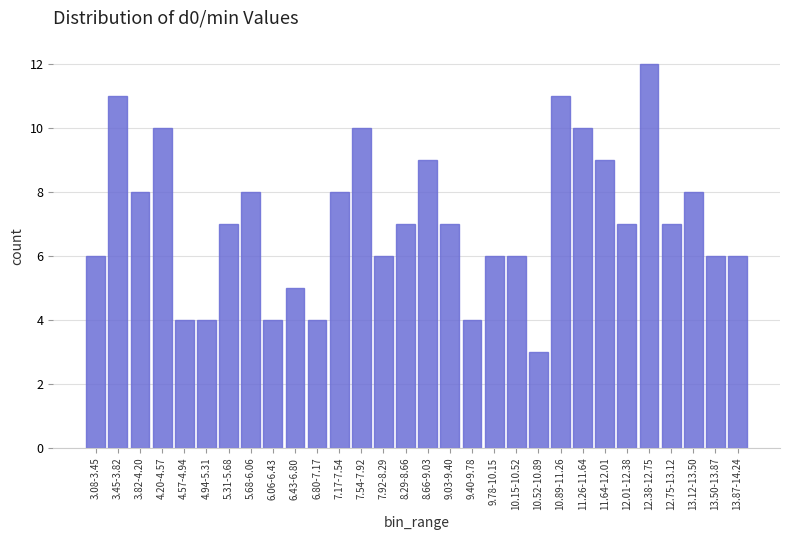

Reading left to right, what are all the values shown in this chart?

6	11	8	10	4	4	7	8	4	5	4	8	10	6	7	9	7	4	6	6	3	11	10	9	7	12	7	8	6	6